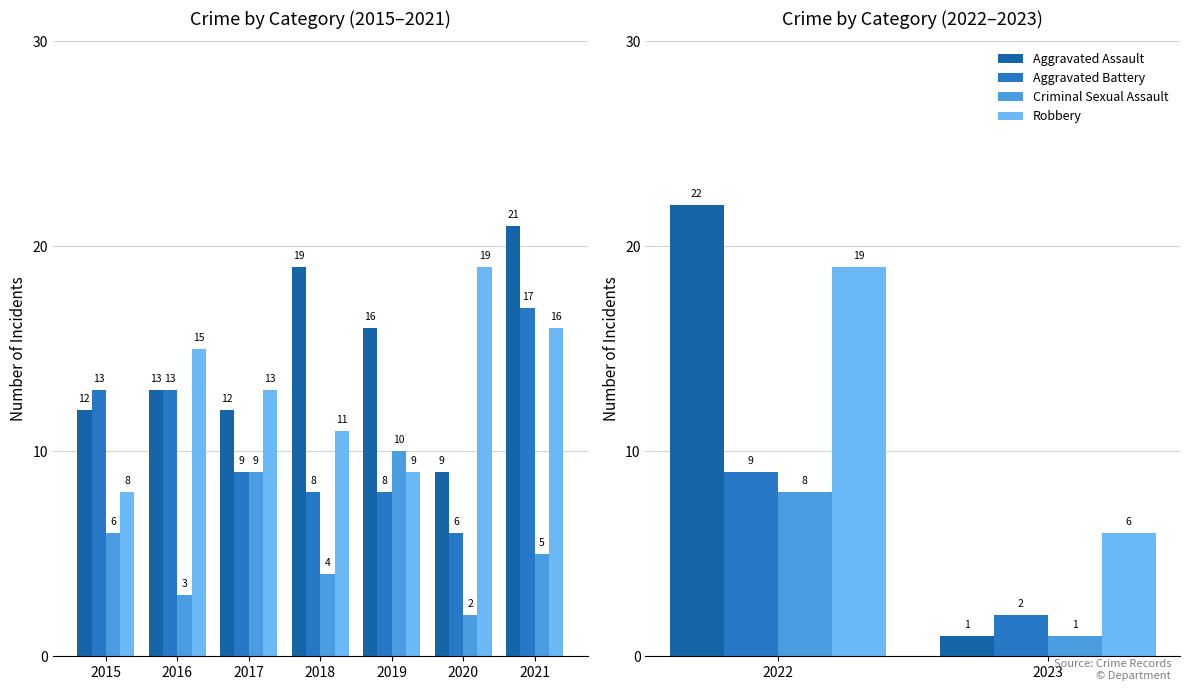

What is the difference between the maximum and minimum values in the Robbery series?

13